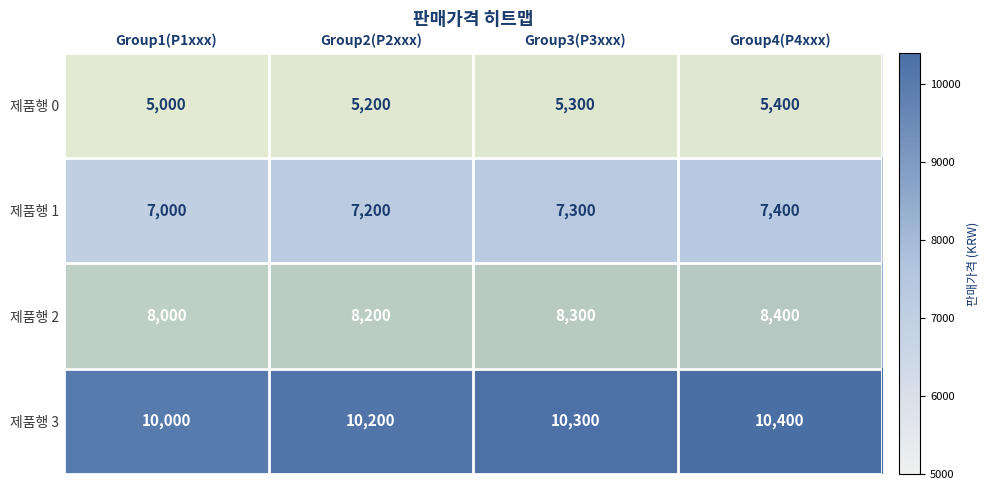

List the series in order of their peak value, highest first.

제품행 3, 제품행 2, 제품행 1, 제품행 0